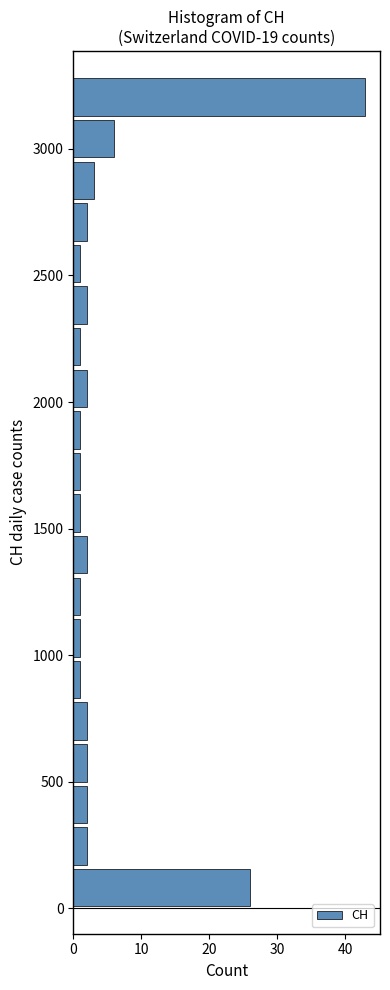

Read against the y-axis, roughly where is the centre of the longest bar?

3200